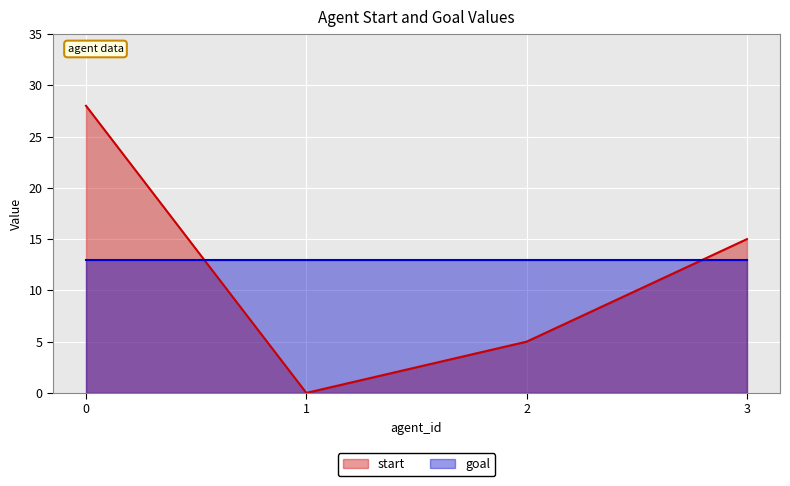

What is the value of the 1st point from the left?

28